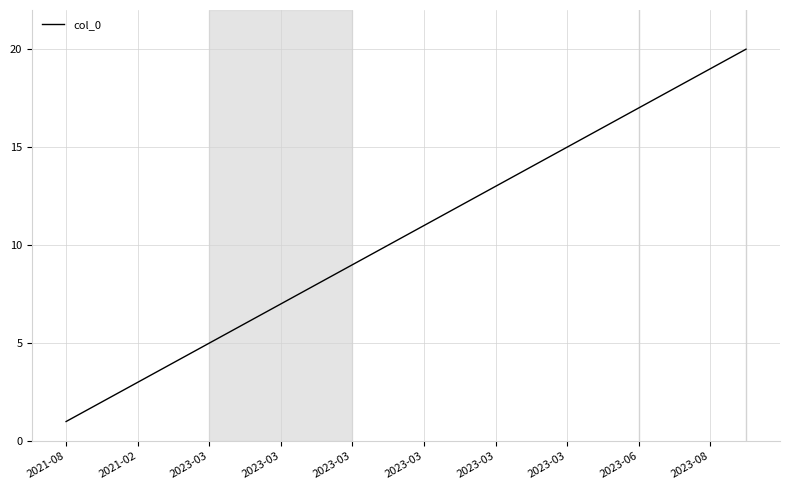

What is the difference between the maximum and minimum values?

19